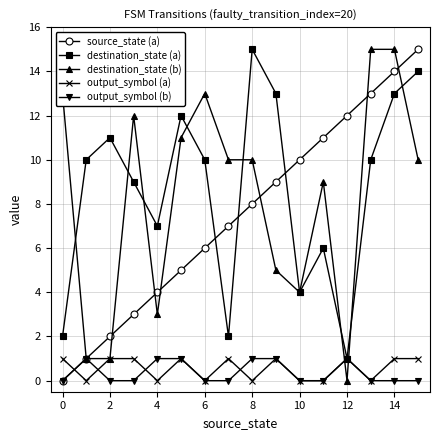

What is the highest value of the destination_state (b) series?

15